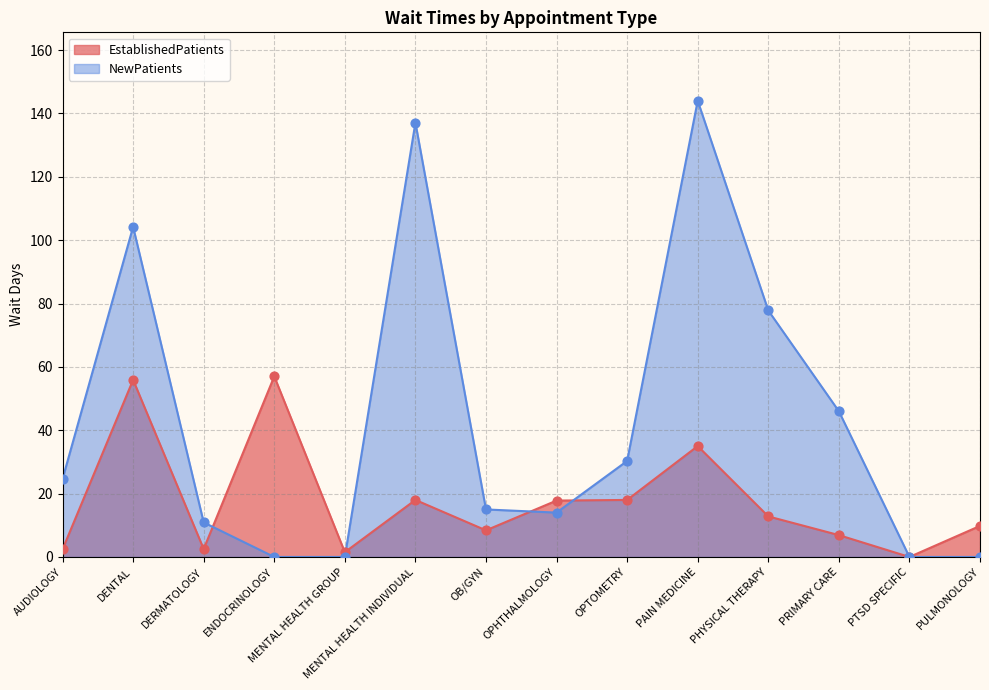

Which series contains the lowest Y value?

EstablishedPatients